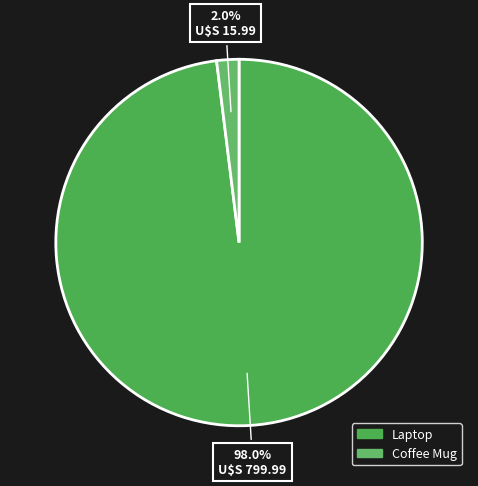

How many slices are in this pie chart?

2